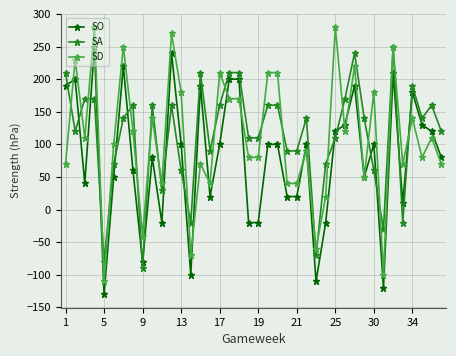

True or false: SA has more than 0 interior local peaks.

True